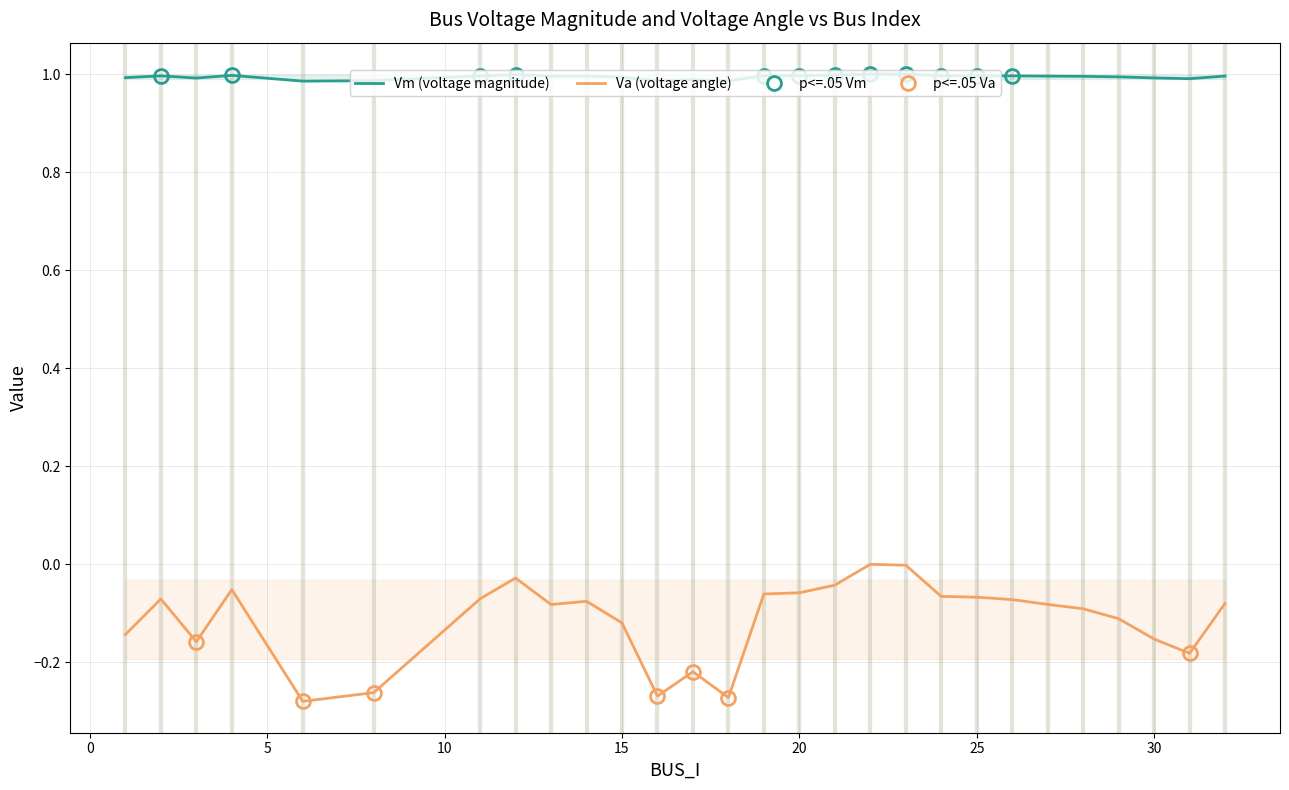

The Vm (voltage magnitude) series shows 1.4 at 30. True or false?

False